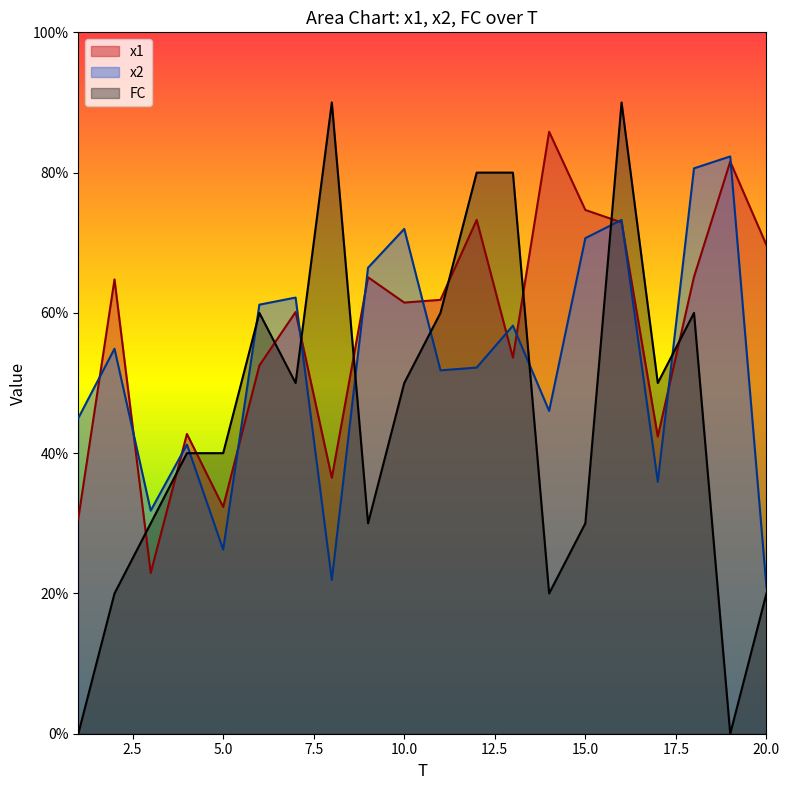

Where is FC nearest to the value 4?

4